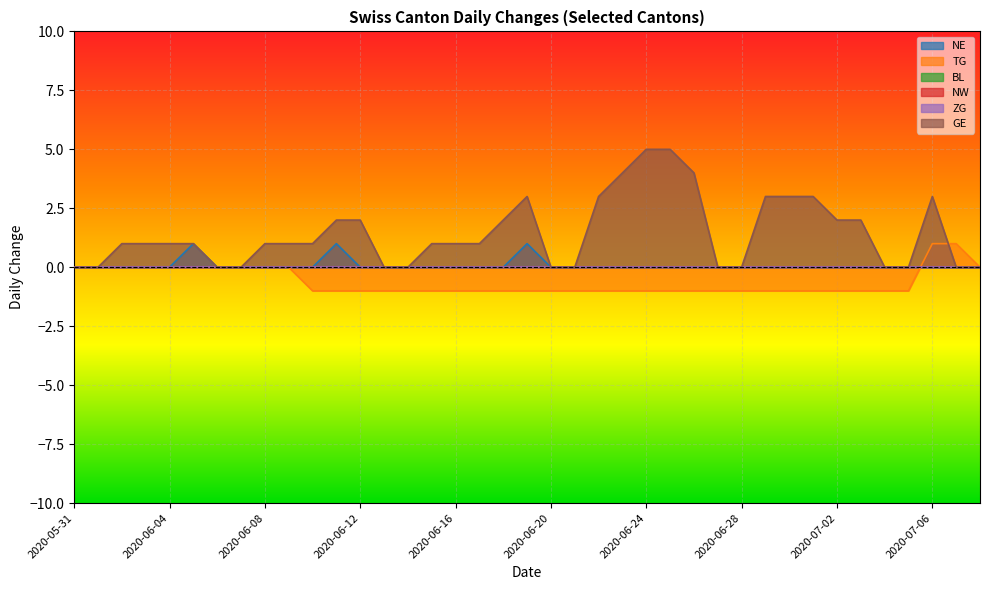

Reading right to left, transcribe all the data shown in this chart.

NE: 0	0	0	0	0	0	0	0	0	0	0	0	0	0	0	0	0	0	0	1	0	0	0	0	0	0	0	1	0	0	0	0	0	1	0	0	0	0	0
TG: 0	1	1	-1	-1	-1	-1	-1	-1	-1	-1	-1	-1	-1	-1	-1	-1	-1	-1	-1	-1	-1	-1	-1	-1	-1	-1	-1	-1	0	0	0	0	0	0	0	0	0	0
GE: 0	0	3	0	0	2	2	3	3	3	0	0	4	5	5	4	3	0	0	3	2	1	1	1	0	0	2	2	1	1	1	0	0	1	1	1	1	0	0